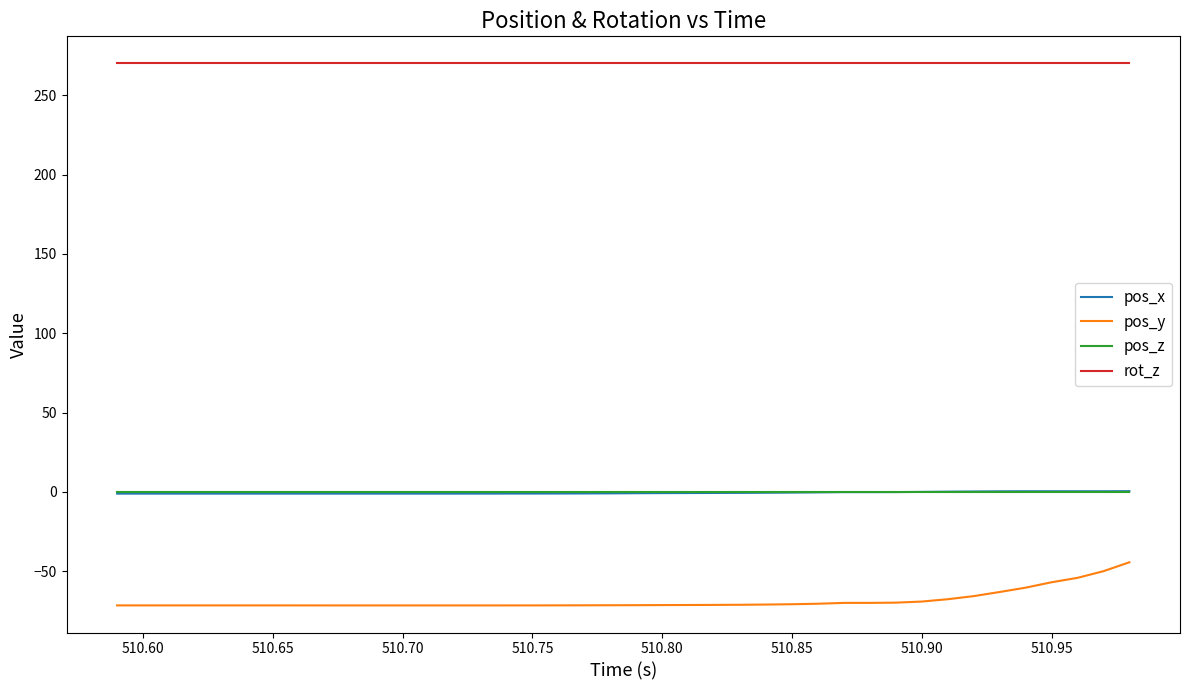

Which series has the widest spread of values?

pos_y